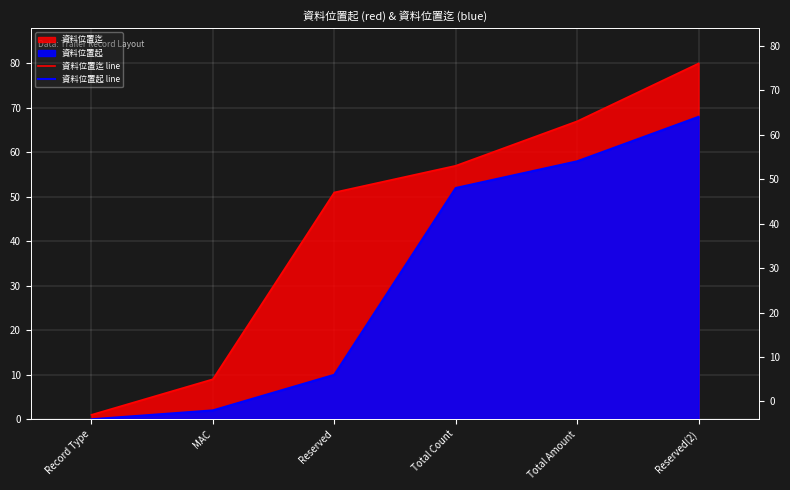

List the series in order of their overall mean, highest first.

資料位置迄 line, 資料位置起 line